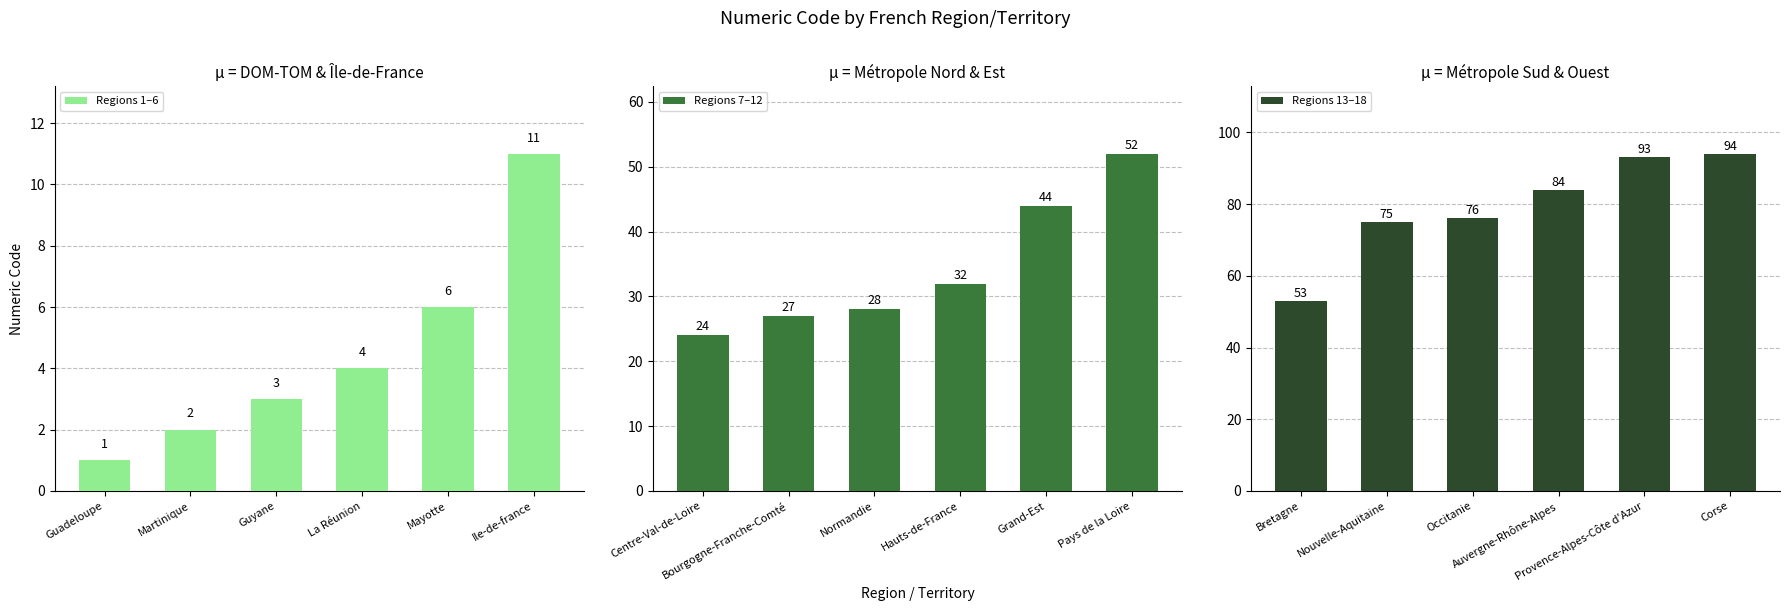

At which label is Regions 1–6 closest to 6?

Mayotte